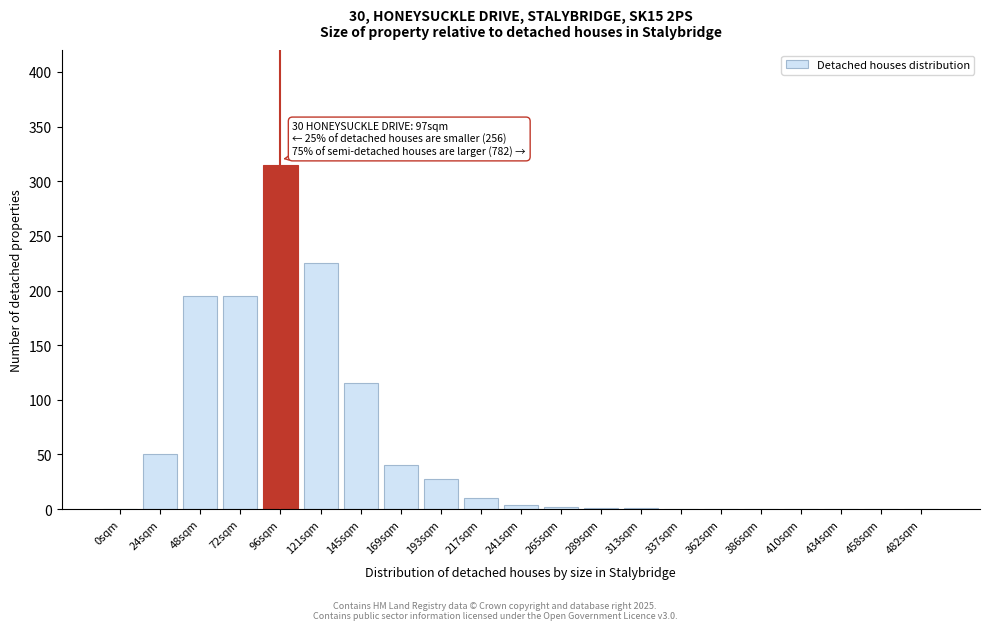

What is the maximum value shown in the chart?

315